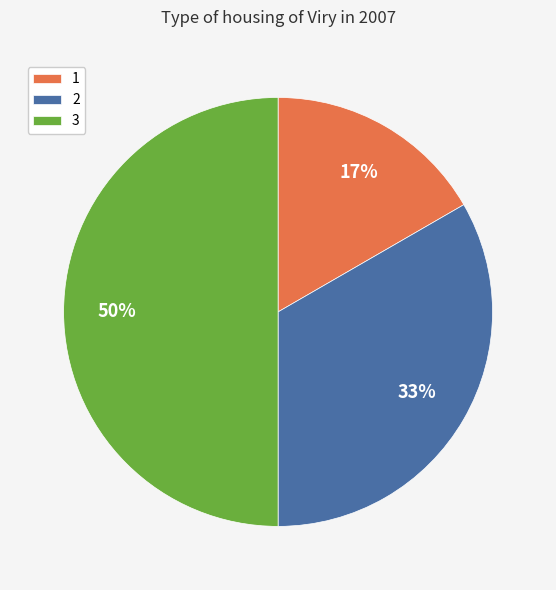

What is the ratio of the value at 2 to the value at 3?

0.7